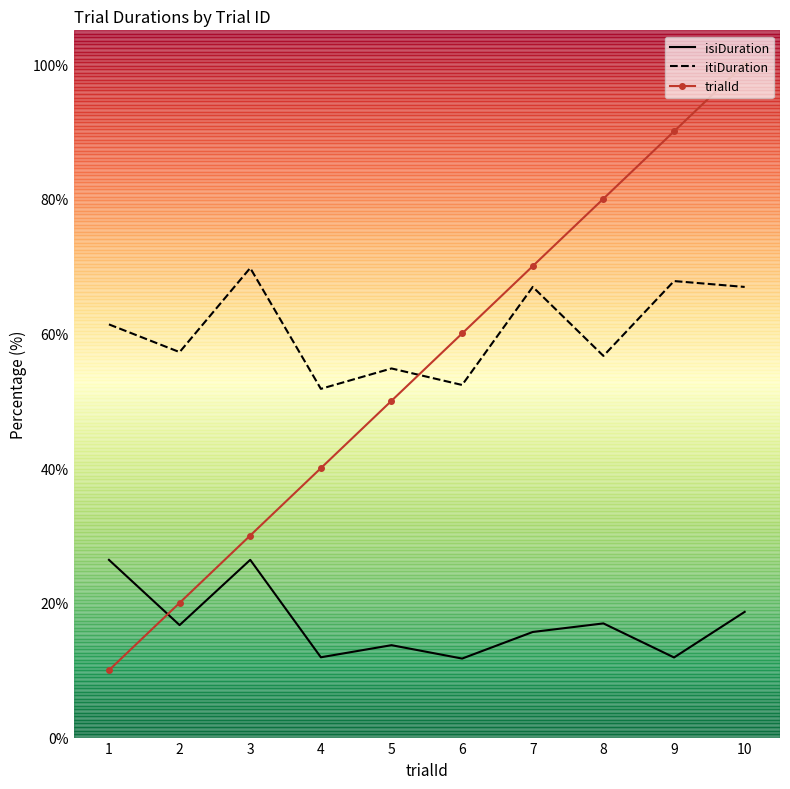

What is the sum of the isiDuration values at 2 and 10?

35.4